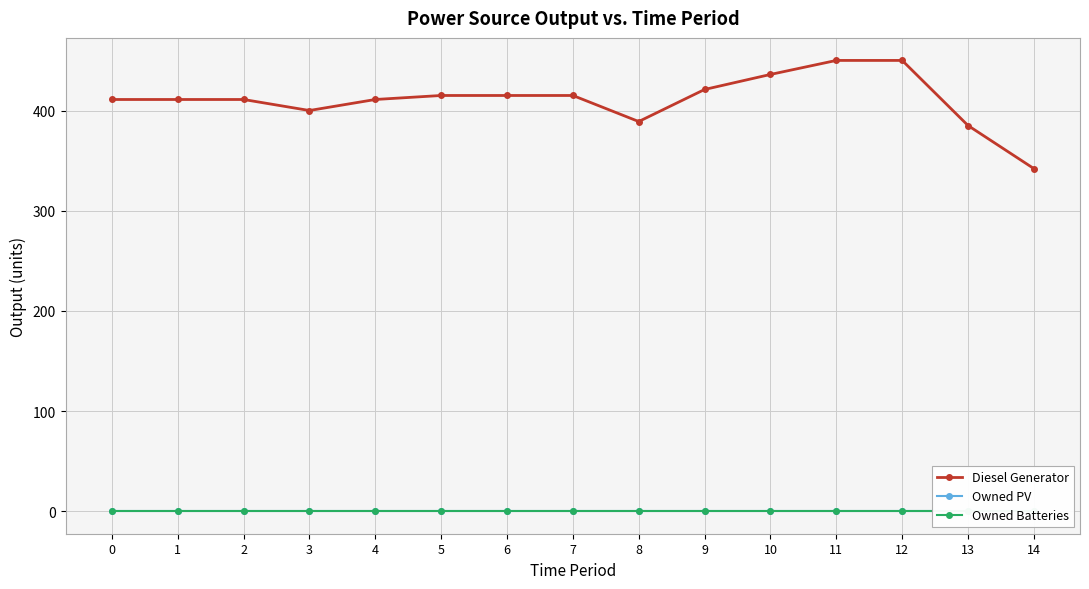

At which category is the sum across all series the highest?

11